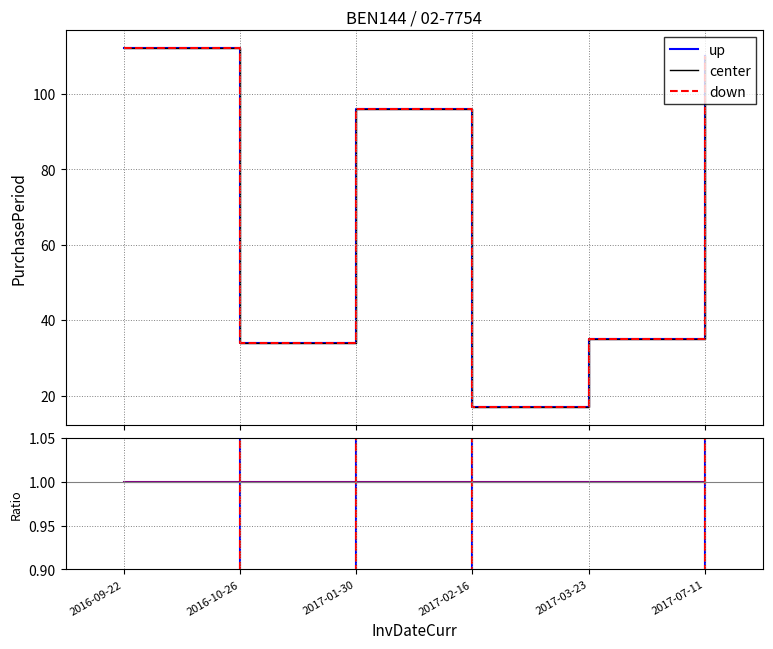

Read the center value at 2016-09-22.

1.0